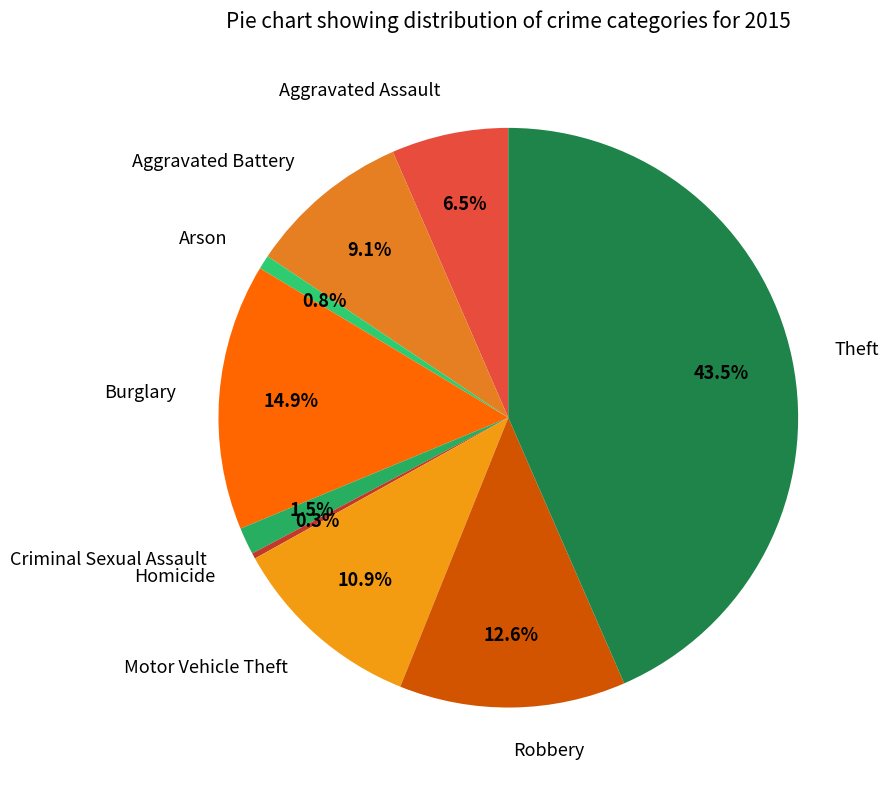

How many slices are in this pie chart?

9